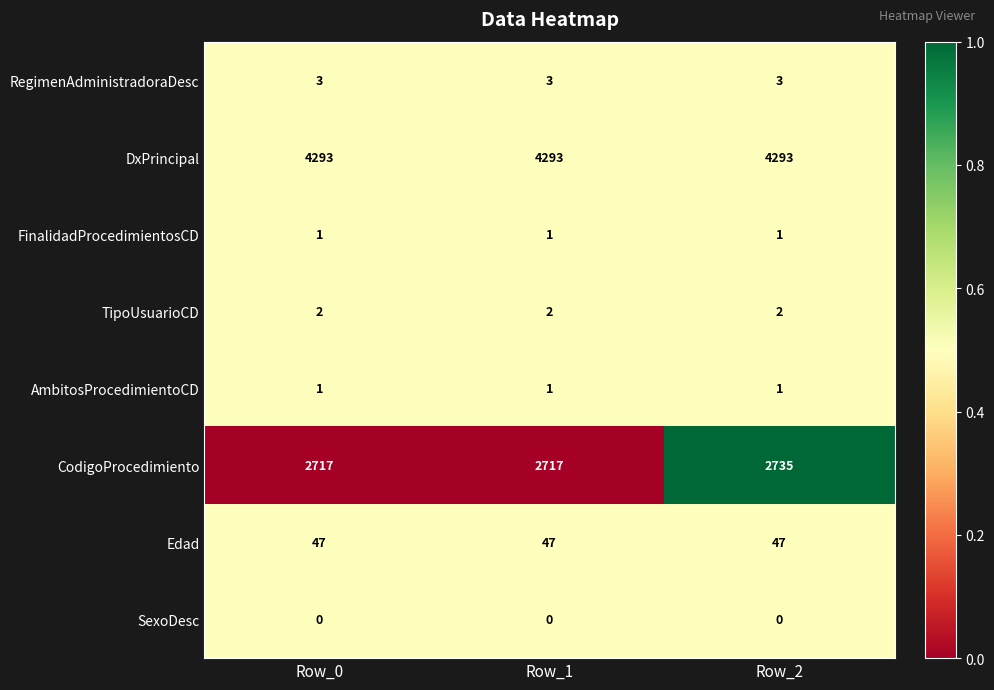

At how many categories does at least one series exceed 0?

3